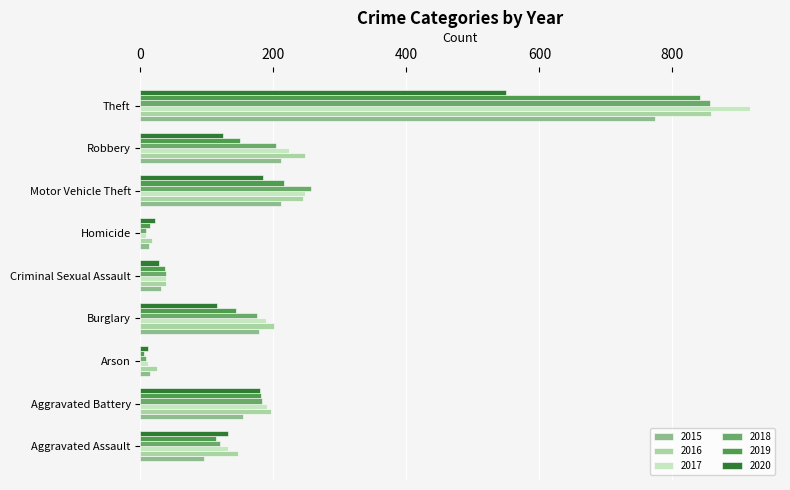

Where is 2017 nearest to the value 462?

Motor Vehicle Theft